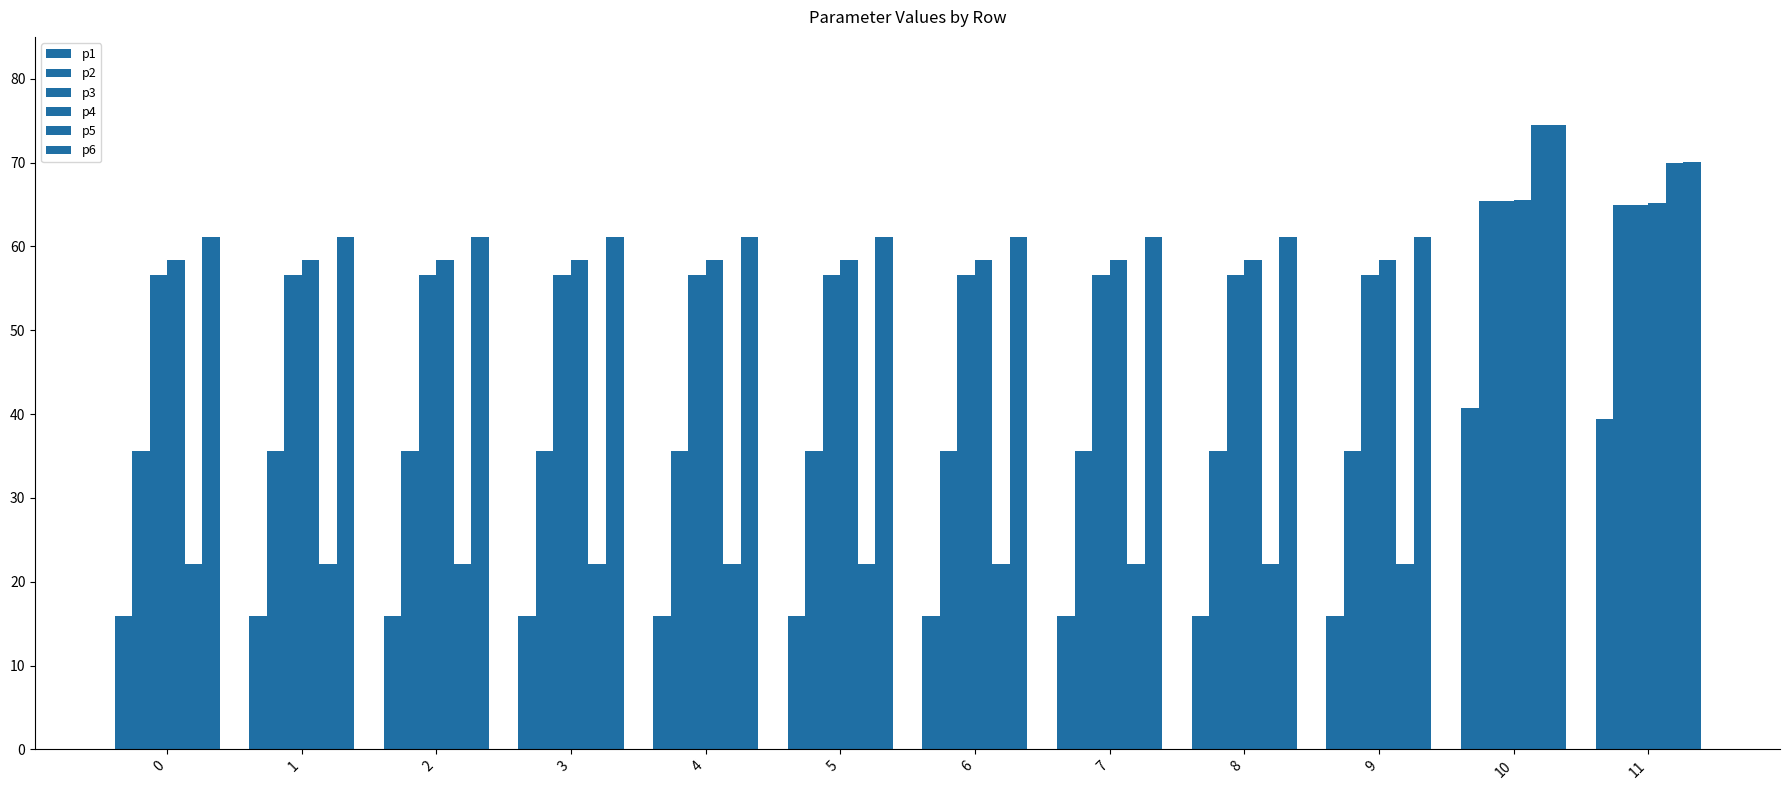

How many distinct data groups are displayed?

6